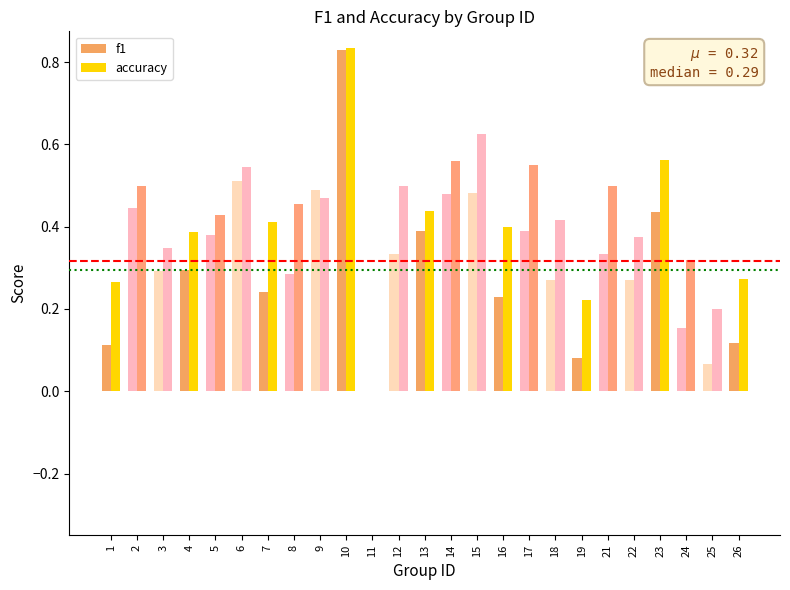

How many positive values does the f1 series have?

24